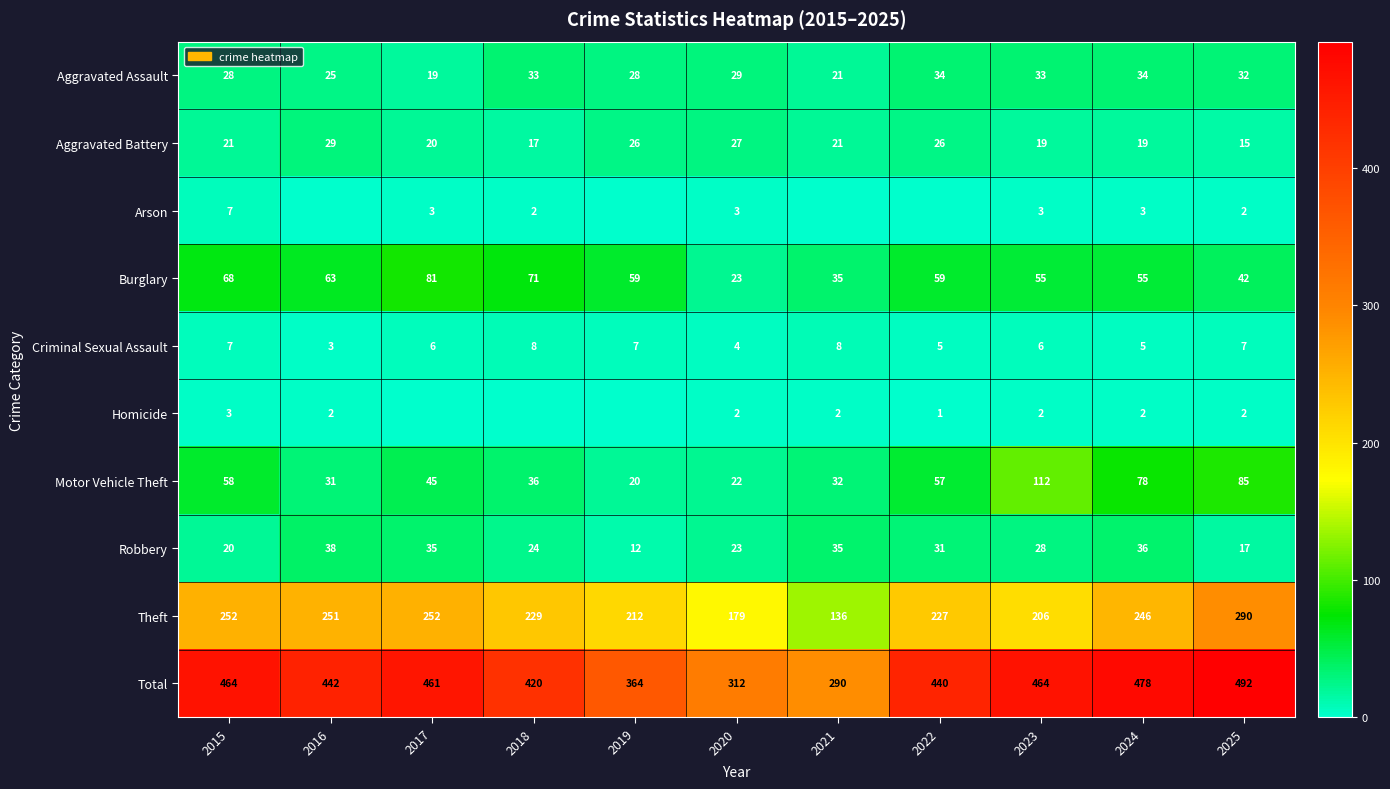

What is the spread (max minus min) of values at 2024?

476